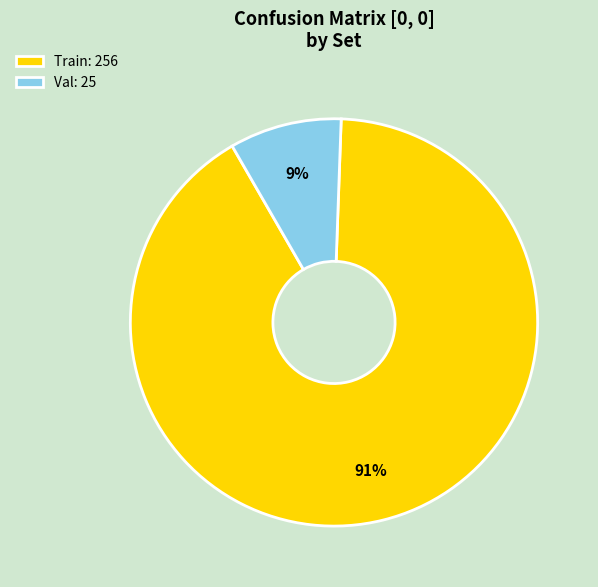

To the nearest percent, what is the combined percentage of Train and Val?

100%